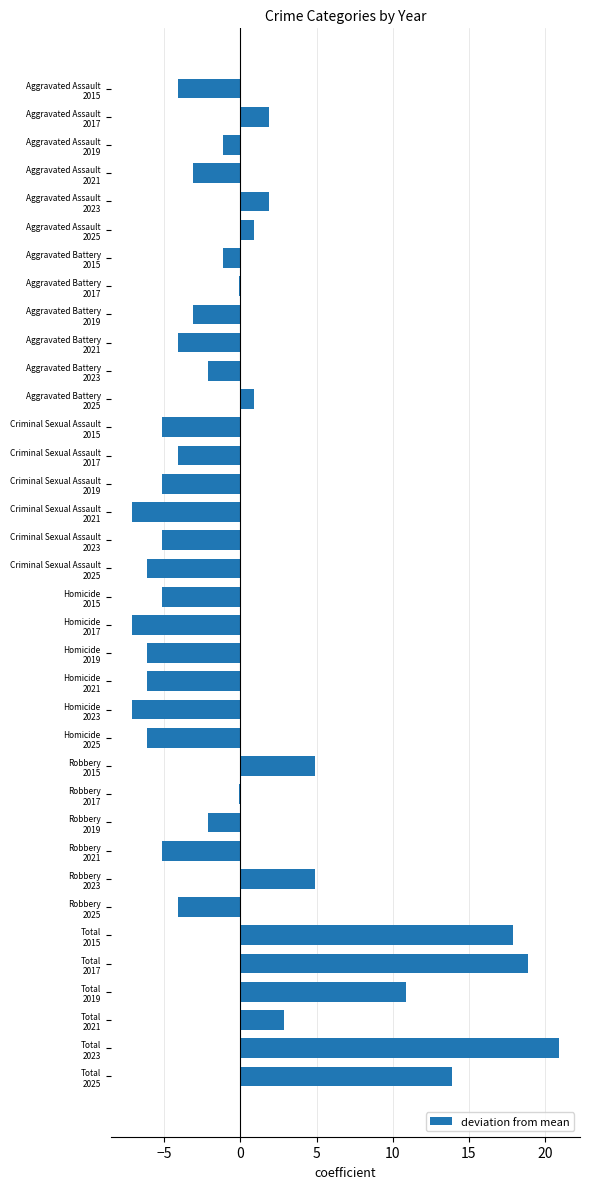

At which category does the chart reach its peak across all series?

Total
2023